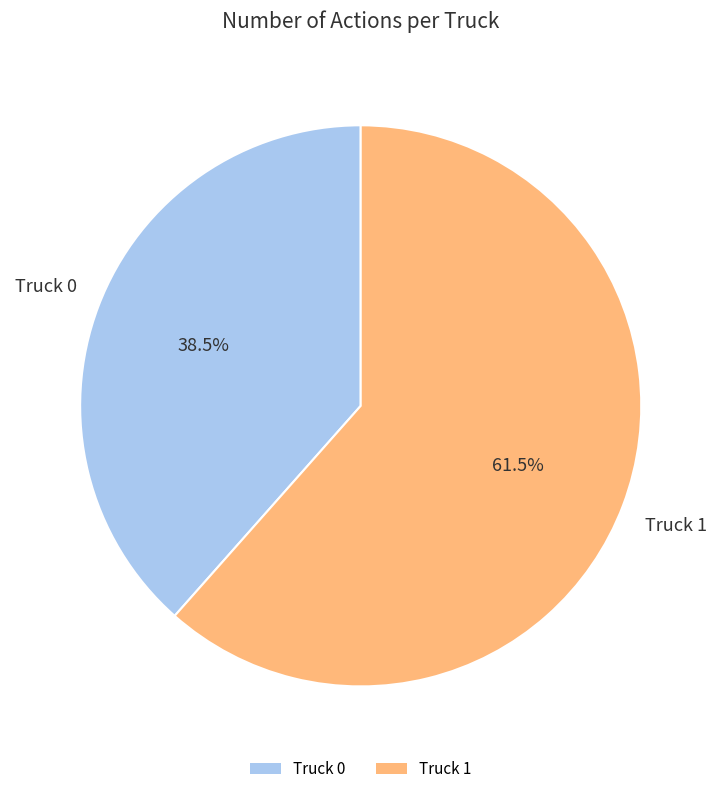

Is the sum of Truck 0 and Truck 1 greater than half?

Yes